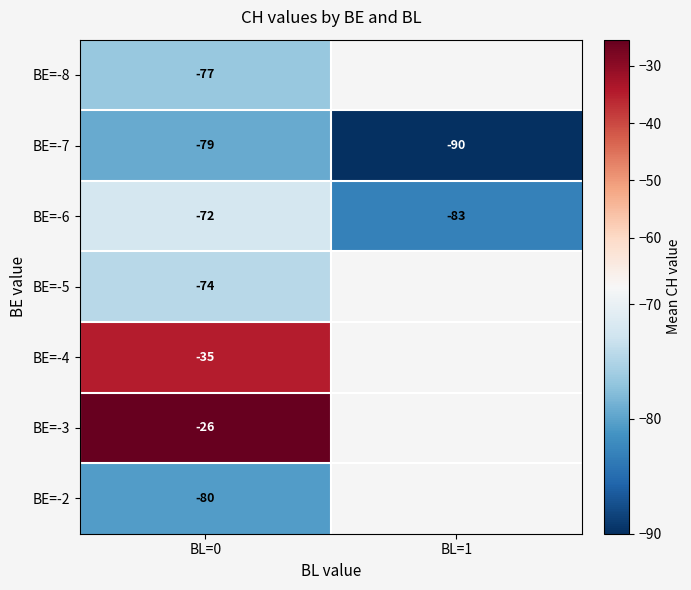

Is the value of BE=-3 at BL=0 greater than the value of BE=-6 at BL=1?

Yes